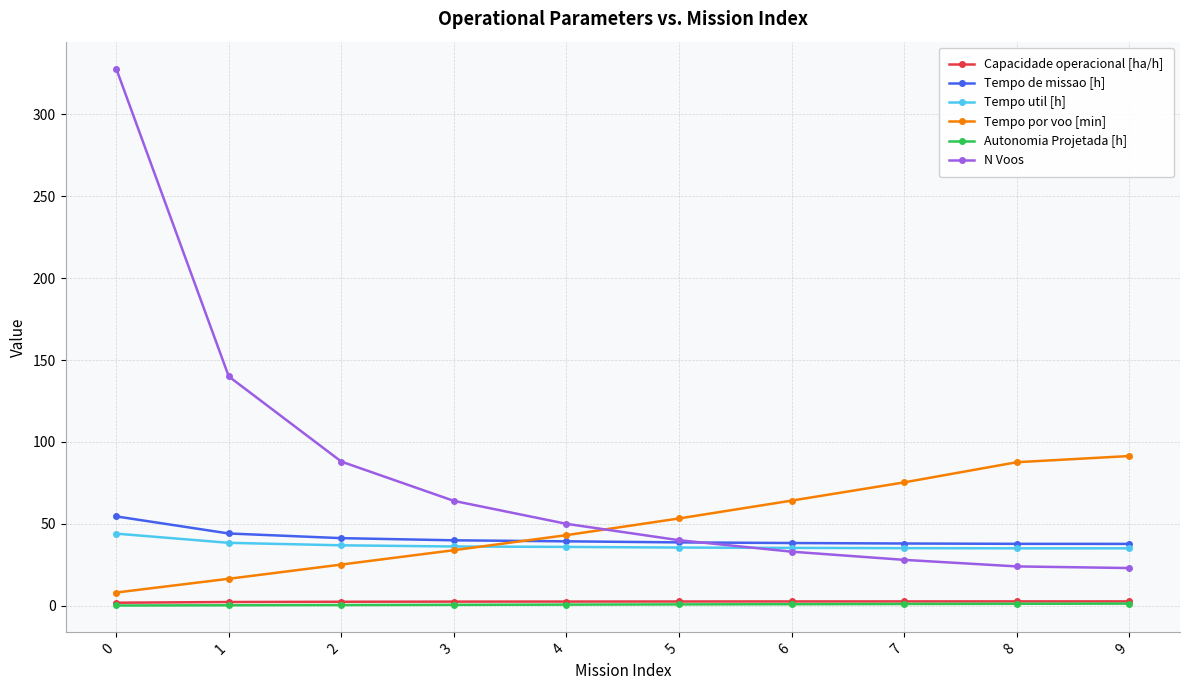

Count the number of categories in the chart.

10